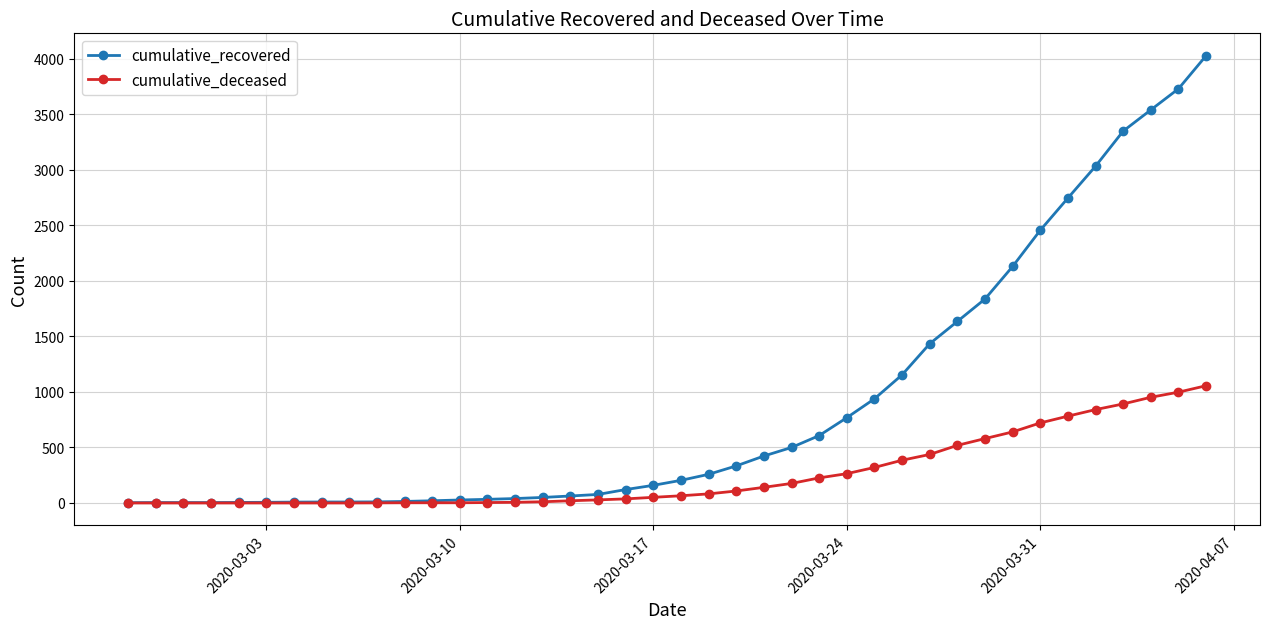

Rank the series by their average value, from lowest to highest.

cumulative_deceased, cumulative_recovered